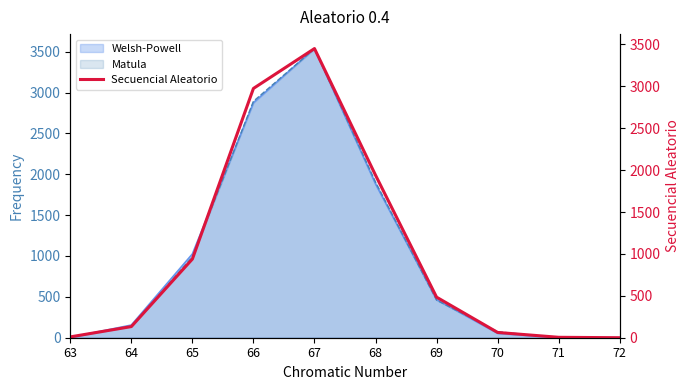

What is the maximum value shown in the chart?

3451